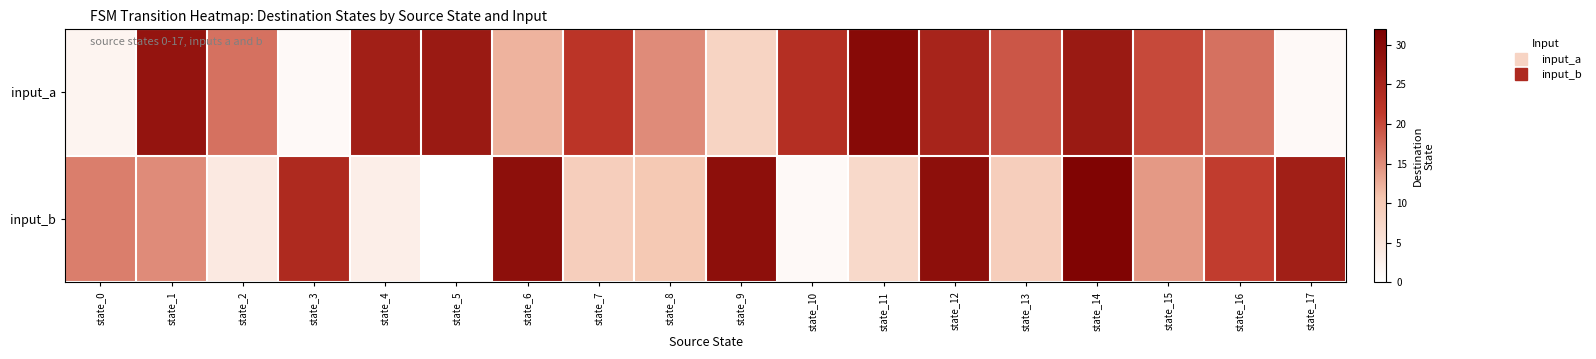

At how many categories does at least one series exceed 0?

18